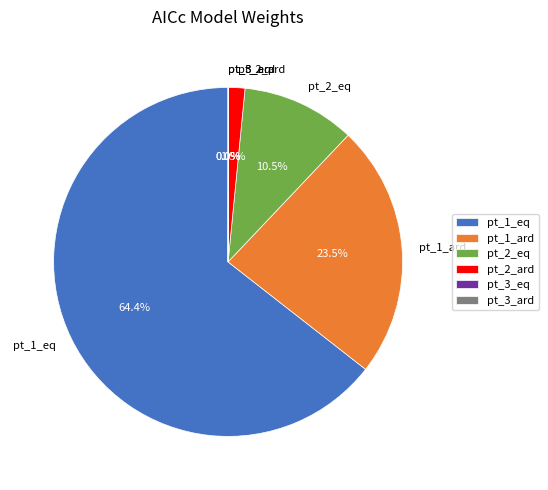

Which slice is the largest?

pt_1_eq